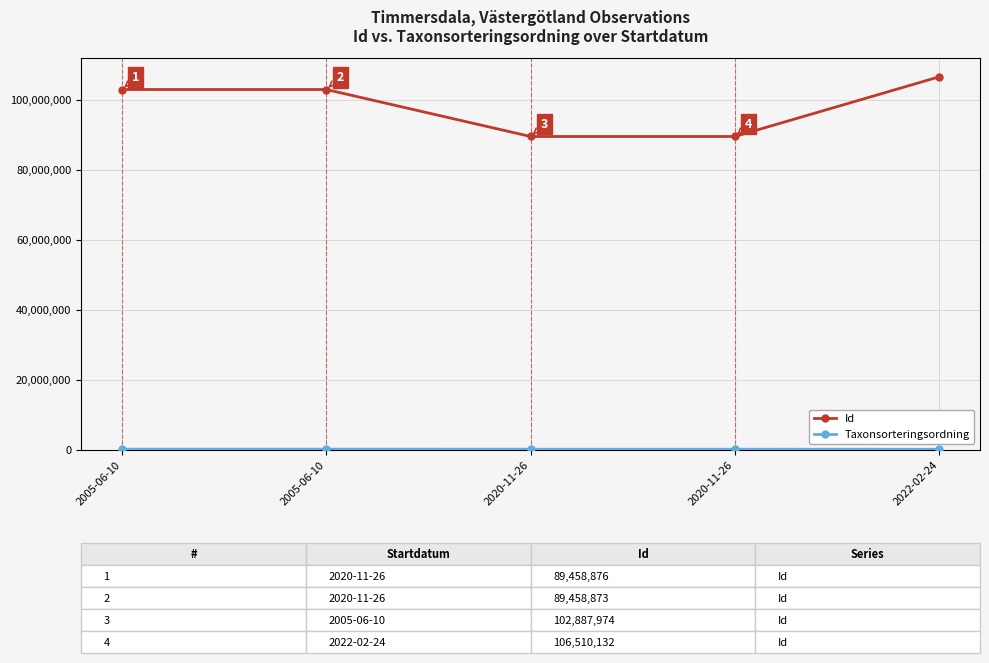

Between 2020-11-26 and 2020-11-26, which series saw the biggest shift?

Taxonsorteringsordning